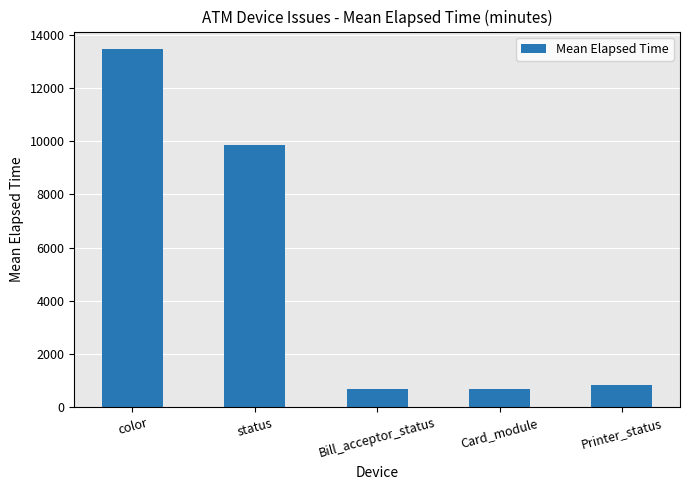

True or false: the data shows 844.3 at Printer_status.

True